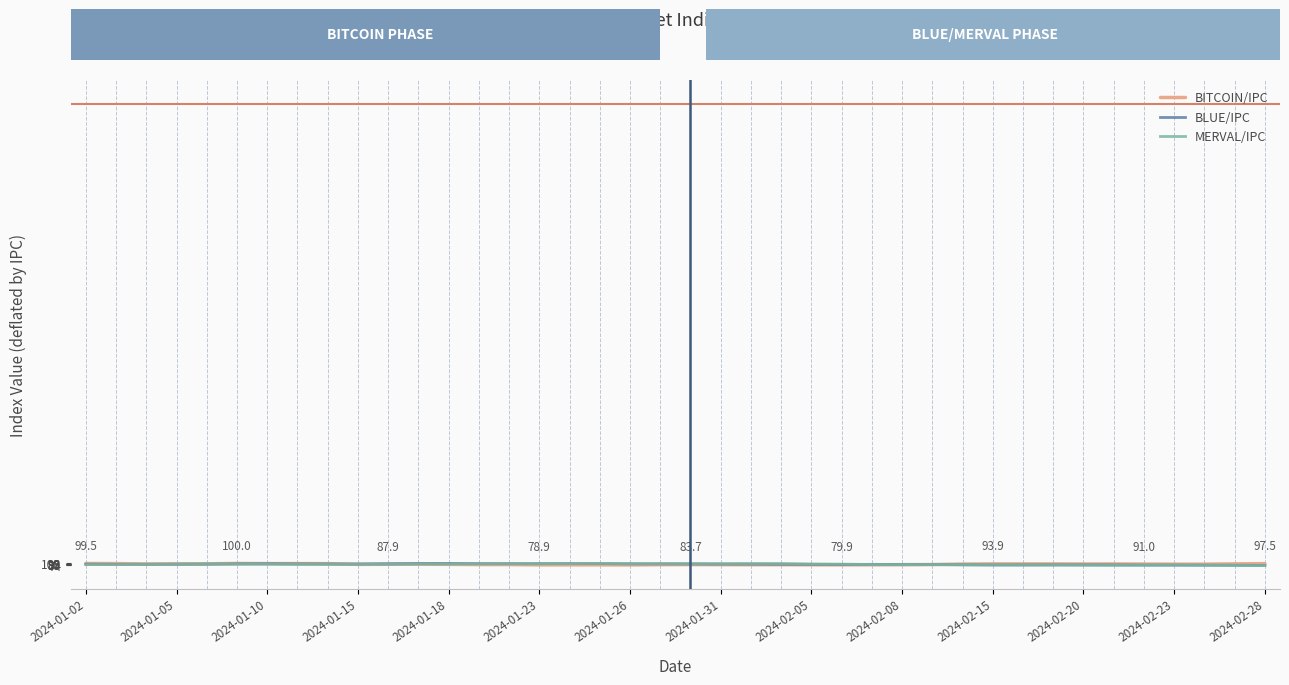

Rank the series by their average value, from lowest to highest.

MERVAL/IPC, BLUE/IPC, BITCOIN/IPC